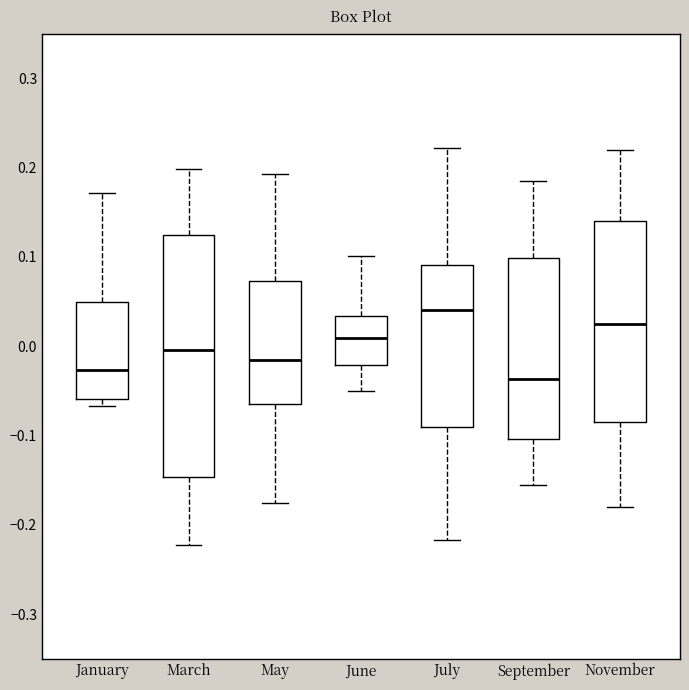

Reading left to right, transcribe this box plot: for each box, give where its median line is, the range the box spans, and where its two whiskers end, as read against the y-axis. The values are not printed on the chart, so give them approximately, as read against the axis.

January: median -0.03, box -0.06 to 0.05, whiskers -0.07 to 0.17
March: median 0.00, box -0.15 to 0.12, whiskers -0.22 to 0.20
May: median -0.02, box -0.07 to 0.07, whiskers -0.18 to 0.19
June: median 0.01, box -0.02 to 0.03, whiskers -0.05 to 0.10
July: median 0.04, box -0.09 to 0.09, whiskers -0.22 to 0.22
September: median -0.04, box -0.10 to 0.10, whiskers -0.16 to 0.19
November: median 0.03, box -0.08 to 0.14, whiskers -0.18 to 0.22